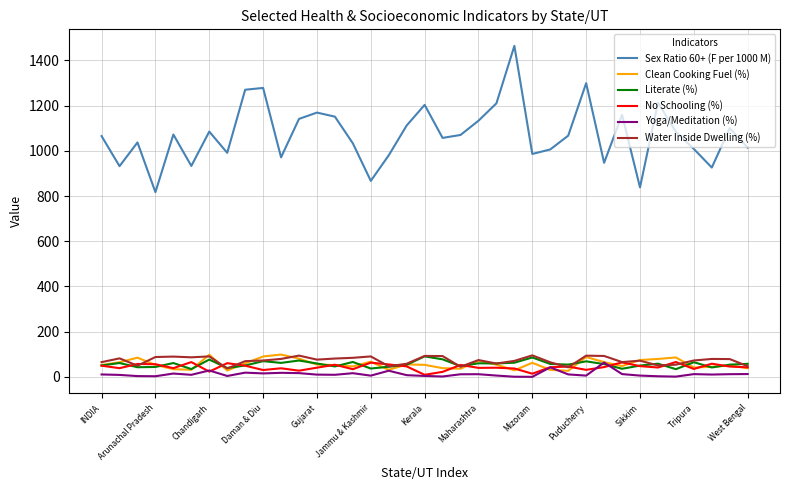

What is the difference between the maximum and minimum values in the Clean Cooking Fuel (%) series?

72.0